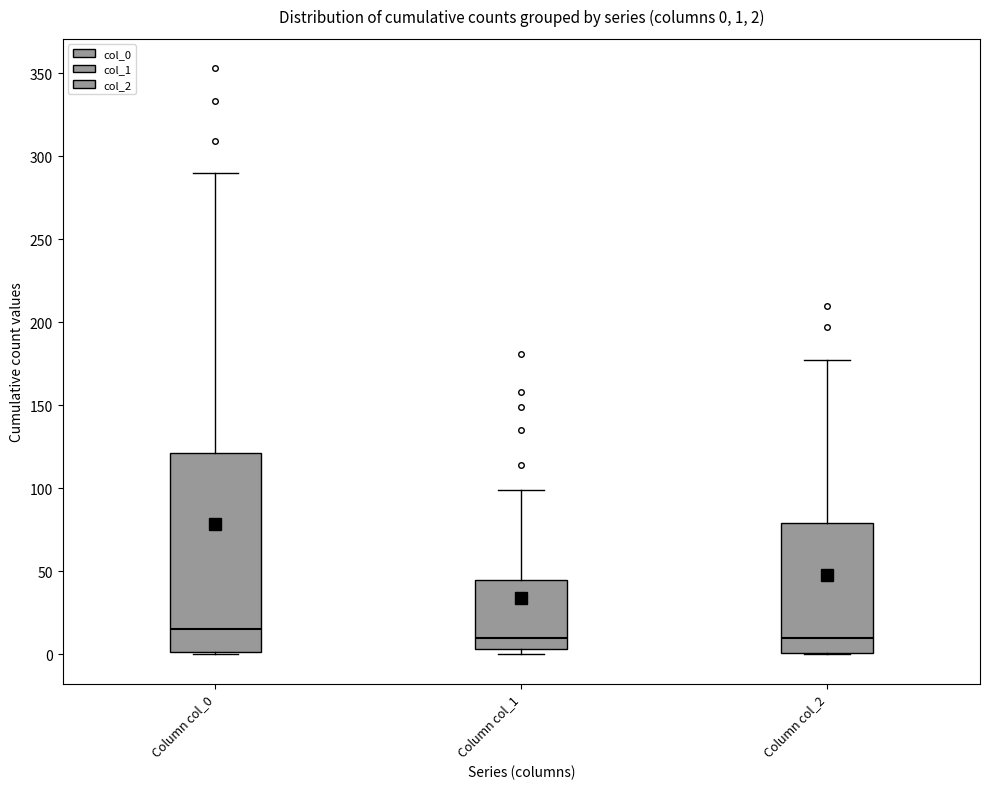

Comparing the boxes themselves (not the whiskers), which one is the tallest?

Column col_0